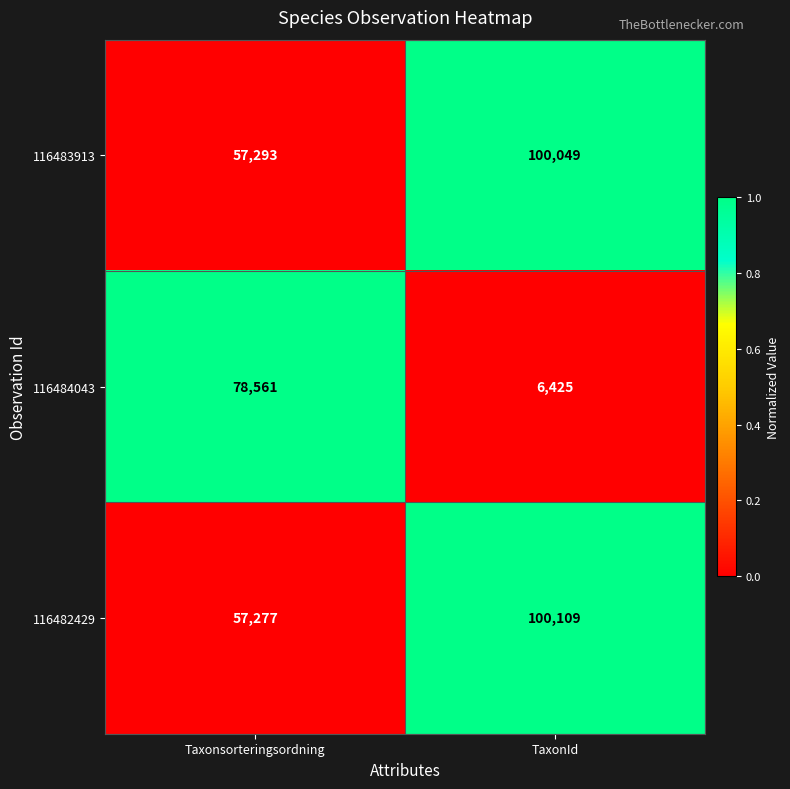

Between Taxonsorteringsordning and TaxonId, which series saw the biggest shift?

116484043